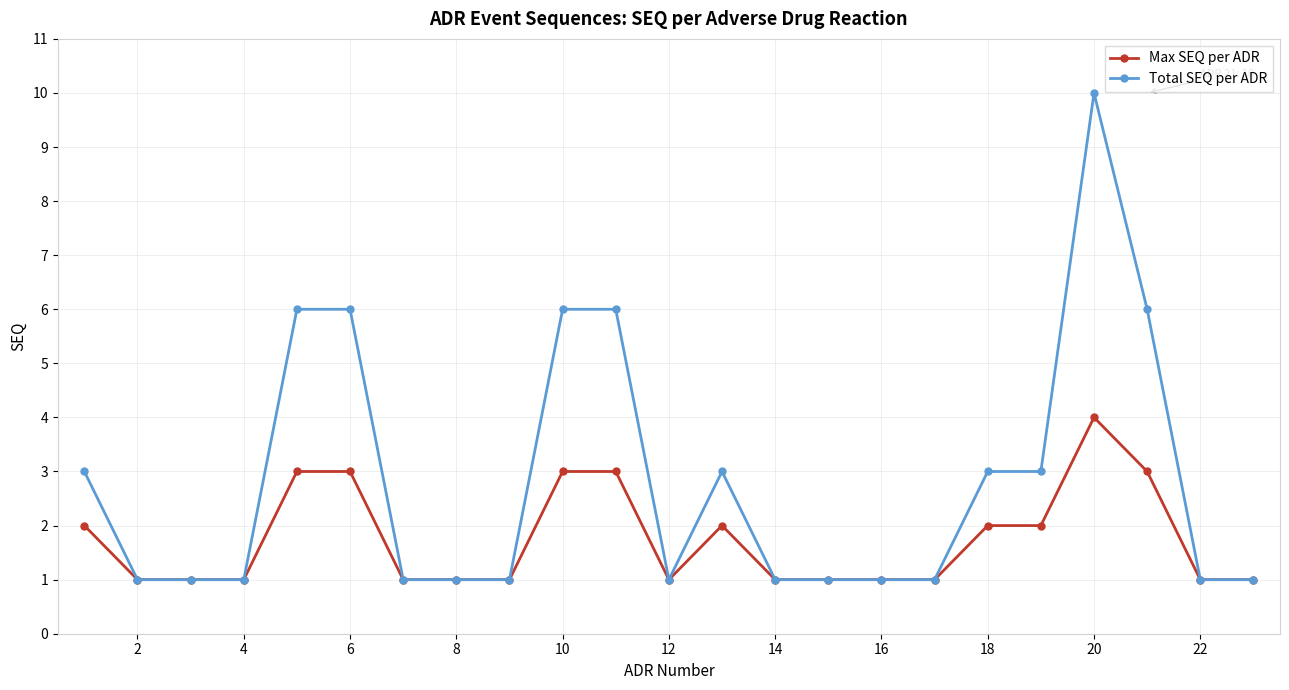

Rank the series by their average value, from lowest to highest.

Max SEQ per ADR, Total SEQ per ADR